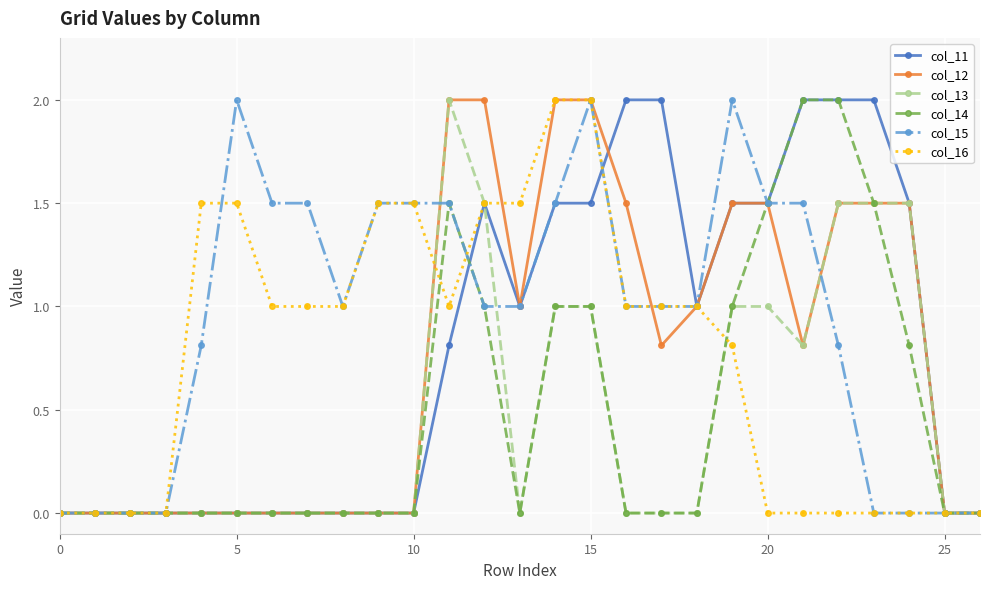

What are all the series names shown in the legend?

col_11, col_12, col_13, col_14, col_15, col_16